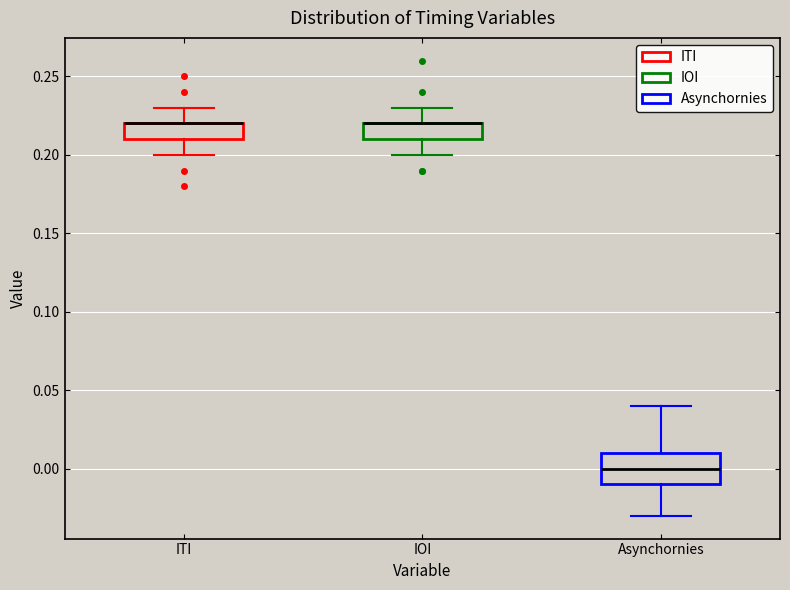

Reading left to right, read every box against the y-axis: the position of its median line, the range the box covers, and the ends of its whiskers. The values are not printed on the chart, so give them approximately, as read against the axis.

ITI: median 0.22 (drawn on the box's upper edge), box 0.21 to 0.22, whiskers 0.20 to 0.23
IOI: median 0.22 (drawn on the box's upper edge), box 0.21 to 0.22, whiskers 0.20 to 0.23
Asynchornies: median 0.00, box -0.01 to 0.01, whiskers -0.03 to 0.04